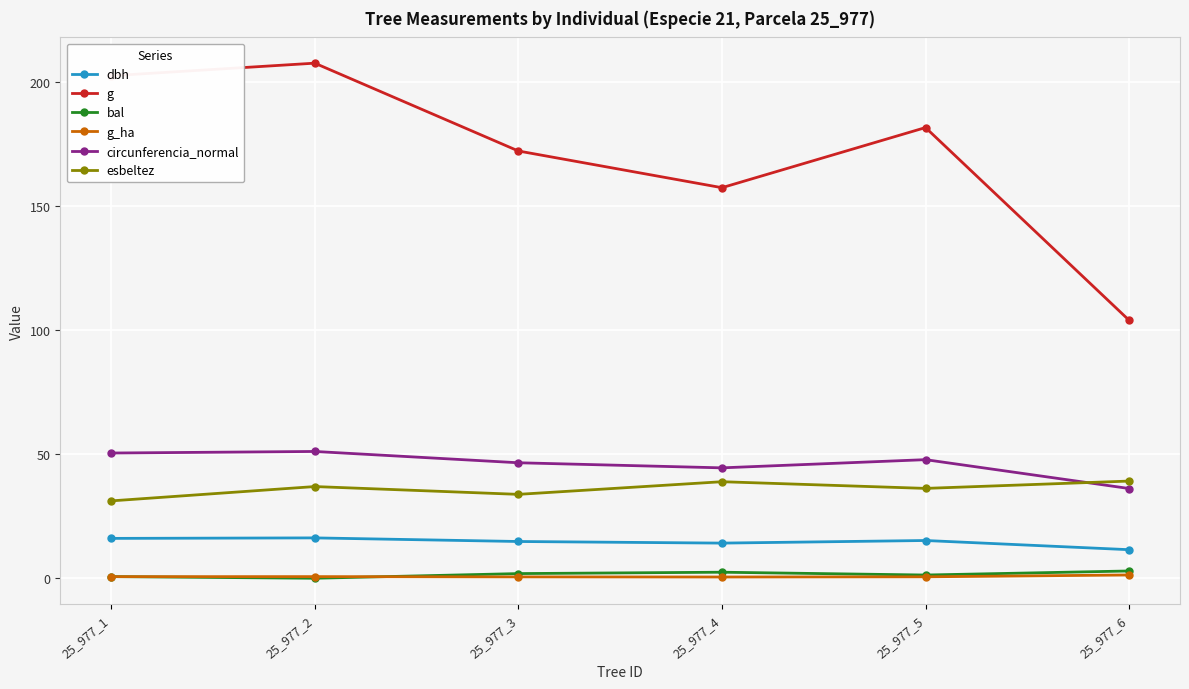

Where does the esbeltez series first go above 36?

25_977_2